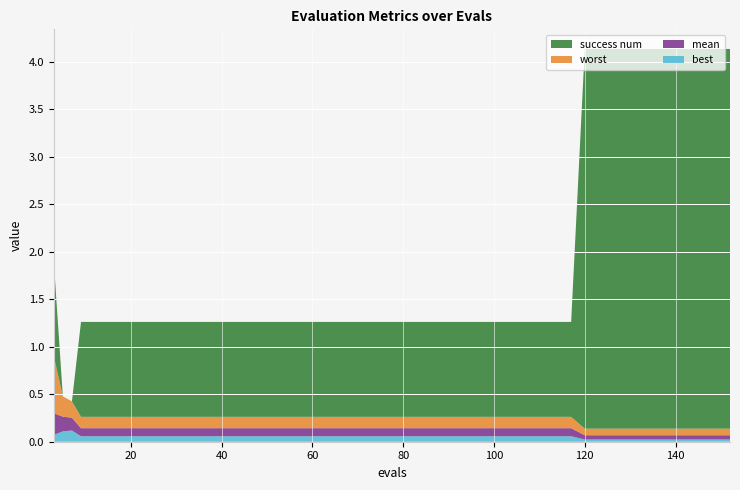

Reading left to right, transcribe all the data shown in this chart.

best: 3=0.1	5=0.1	7=0.1	9=0.1	13=0.1	17=0.1	21=0.1	25=0.1	29=0.1	33=0.1	37=0.1	41=0.1	45=0.1	49=0.1	53=0.1	57=0.1	61=0.1	65=0.1	69=0.1	73=0.1	77=0.1	81=0.1	85=0.1	89=0.1	93=0.1	97=0.1	101=0.1	105=0.1	109=0.1	113=0.1	117=0.1	120=0.0	124=0.0	128=0.0	132=0.0	136=0.0	140=0.0	144=0.0	148=0.0	152=0.0
mean: 3=0.2	5=0.2	7=0.1	9=0.1	13=0.1	17=0.1	21=0.1	25=0.1	29=0.1	33=0.1	37=0.1	41=0.1	45=0.1	49=0.1	53=0.1	57=0.1	61=0.1	65=0.1	69=0.1	73=0.1	77=0.1	81=0.1	85=0.1	89=0.1	93=0.1	97=0.1	101=0.1	105=0.1	109=0.1	113=0.1	117=0.1	120=0.0	124=0.0	128=0.0	132=0.0	136=0.0	140=0.0	144=0.0	148=0.0	152=0.0
worst: 3=0.6	5=0.2	7=0.2	9=0.1	13=0.1	17=0.1	21=0.1	25=0.1	29=0.1	33=0.1	37=0.1	41=0.1	45=0.1	49=0.1	53=0.1	57=0.1	61=0.1	65=0.1	69=0.1	73=0.1	77=0.1	81=0.1	85=0.1	89=0.1	93=0.1	97=0.1	101=0.1	105=0.1	109=0.1	113=0.1	117=0.1	120=0.1	124=0.1	128=0.1	132=0.1	136=0.1	140=0.1	144=0.1	148=0.1	152=0.1
success num: 3=1.0	5=0.0	7=0.0	9=1.0	13=1.0	17=1.0	21=1.0	25=1.0	29=1.0	33=1.0	37=1.0	41=1.0	45=1.0	49=1.0	53=1.0	57=1.0	61=1.0	65=1.0	69=1.0	73=1.0	77=1.0	81=1.0	85=1.0	89=1.0	93=1.0	97=1.0	101=1.0	105=1.0	109=1.0	113=1.0	117=1.0	120=4.0	124=4.0	128=4.0	132=4.0	136=4.0	140=4.0	144=4.0	148=4.0	152=4.0